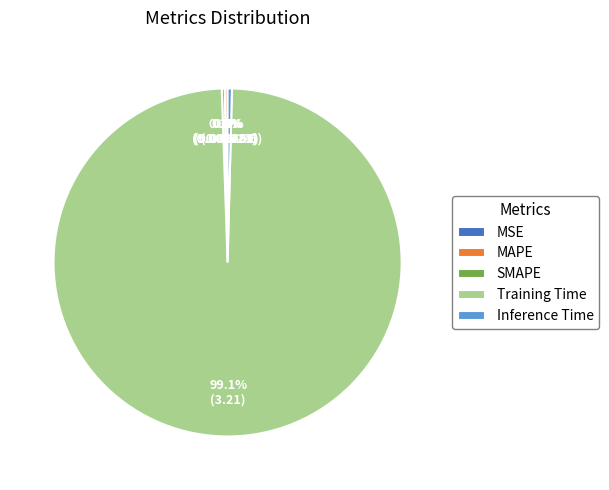

Does Inference Time account for over 50% of the chart?

No